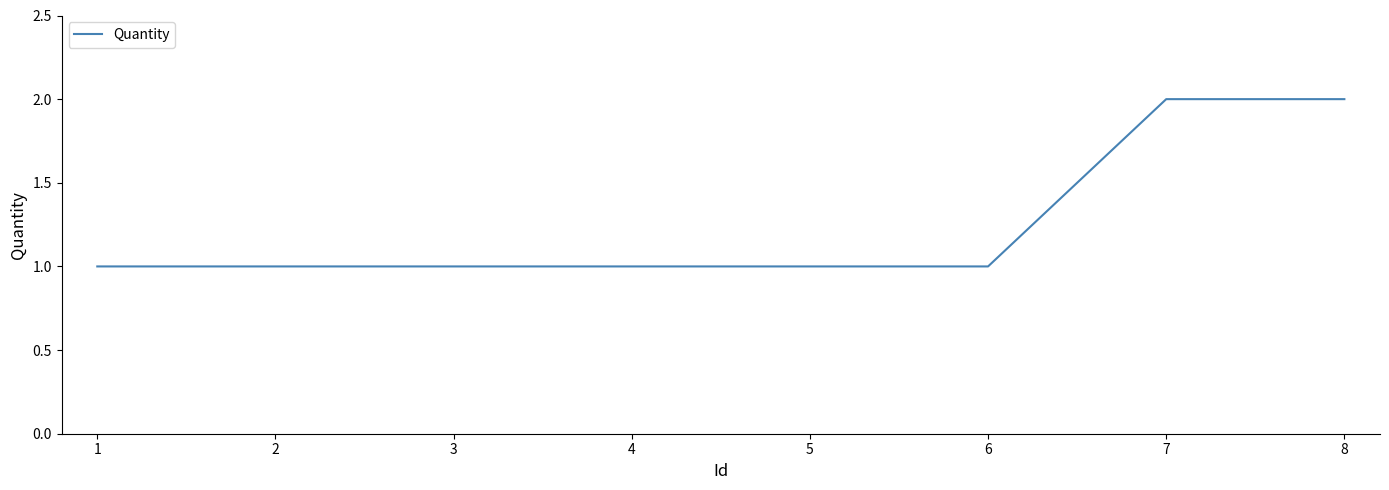

What is the change in value from 1 to 7?

+1